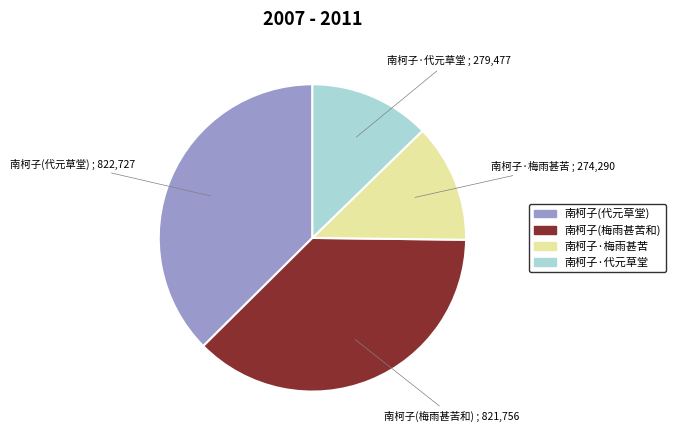

Does any single category account for the majority?

No